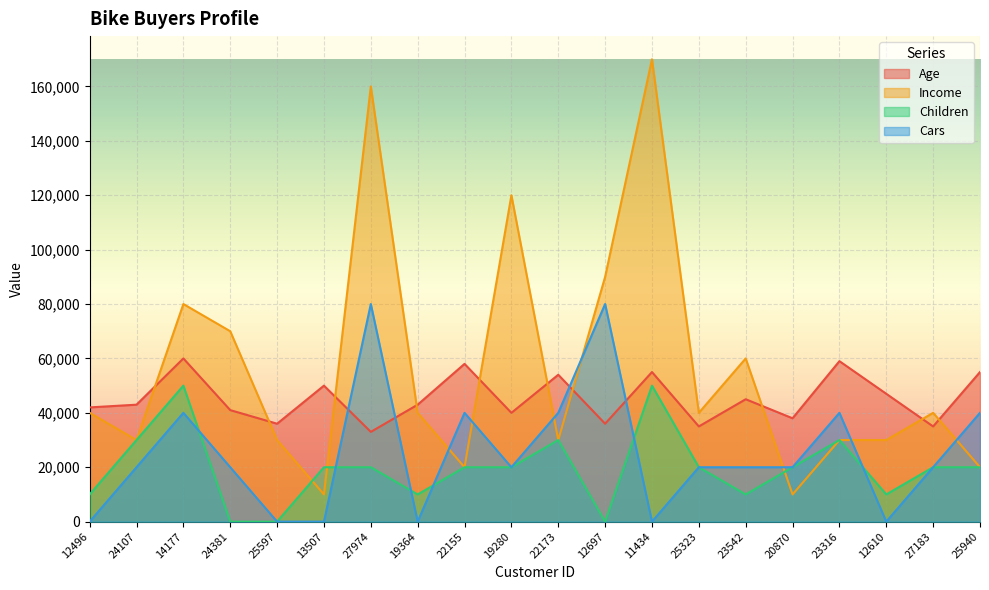

Rank the series by their maximum value, from highest to lowest.

Income, Cars, Age, Children